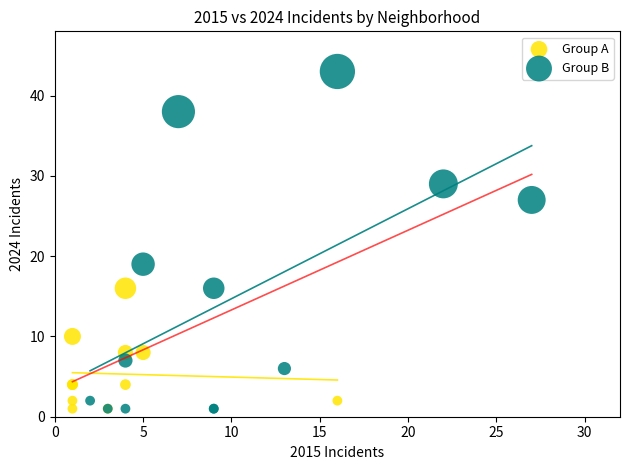

Which series has the largest Y range (max minus min)?

Group B